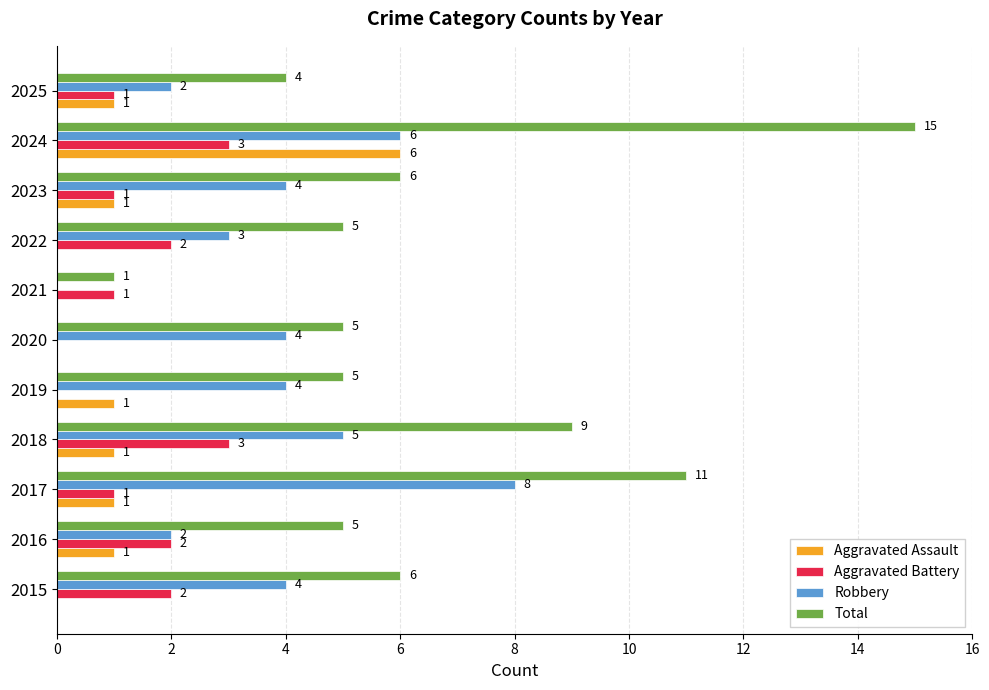

Is the value of Robbery at 2024 greater than the value of Aggravated Assault at 2022?

Yes